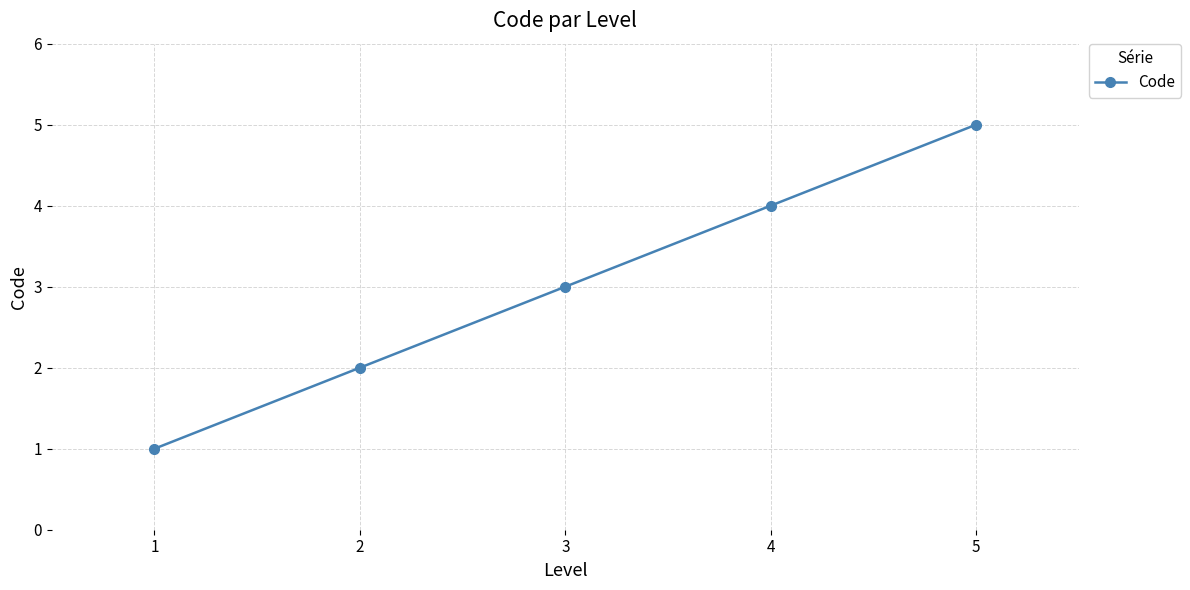

How many values are between 2 and 4?

3